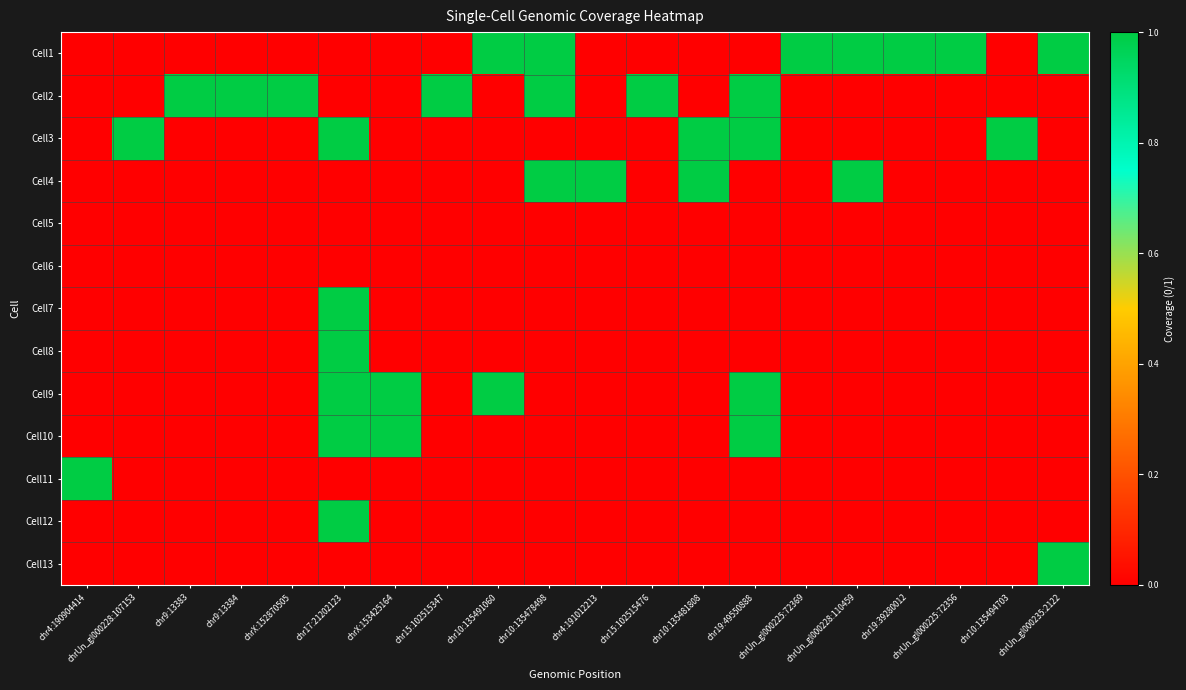

At how many categories does at least one series exceed 0?

20